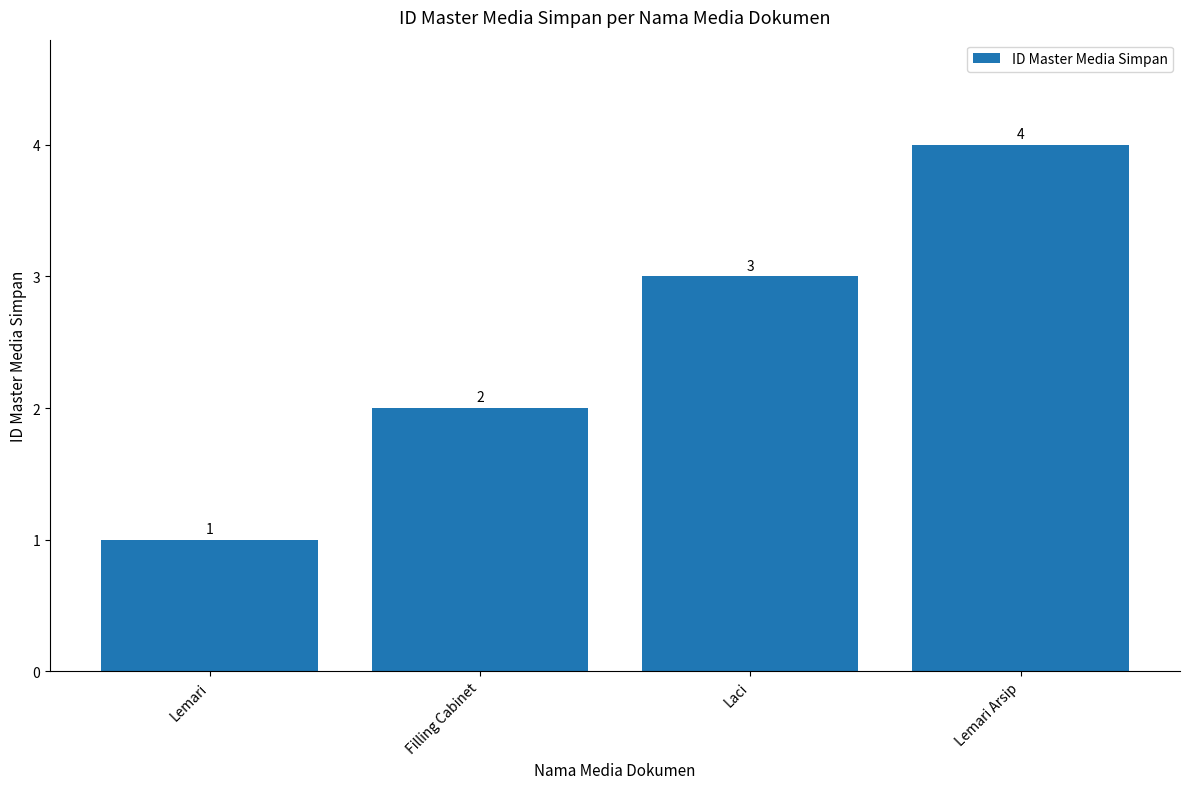

What is the ratio of the value at Filling Cabinet to the value at Lemari?

2.0